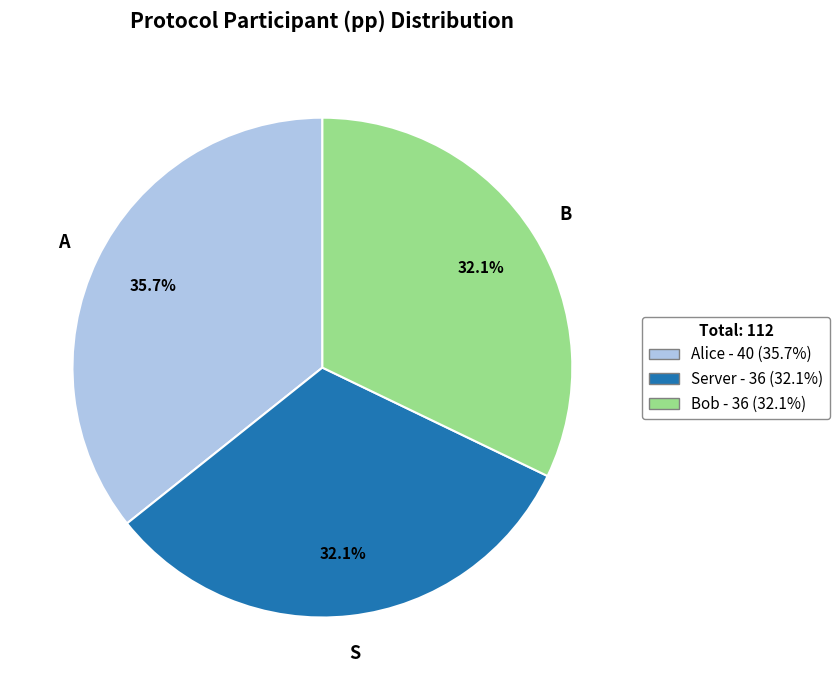

Is there any slice that represents more than half of the pie?

No